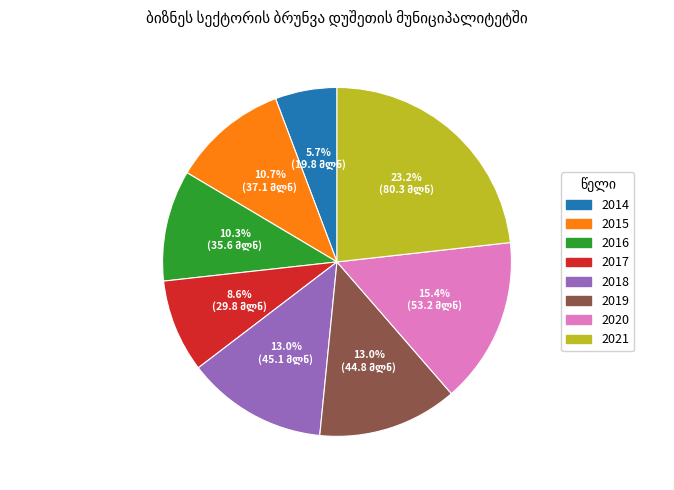

Is the sum of 2019 and 2016 greater than half?

No